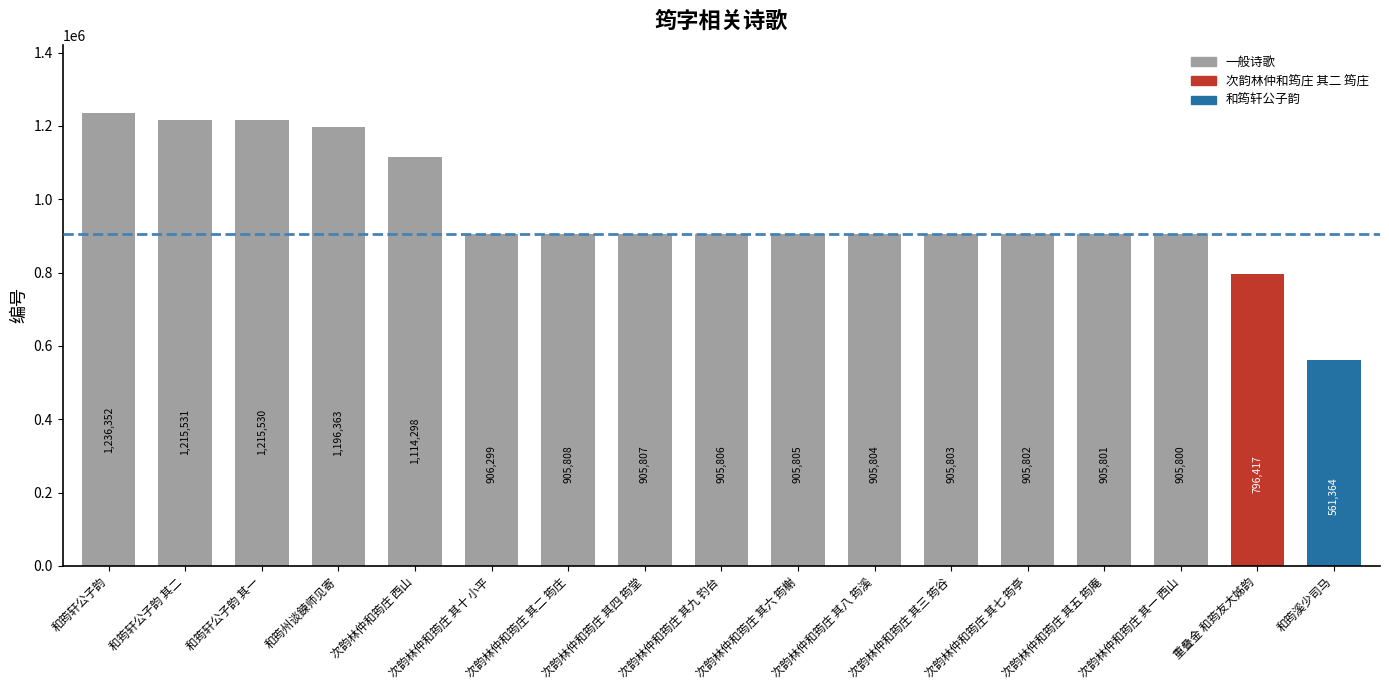

What is the greatest value displayed?

1236352